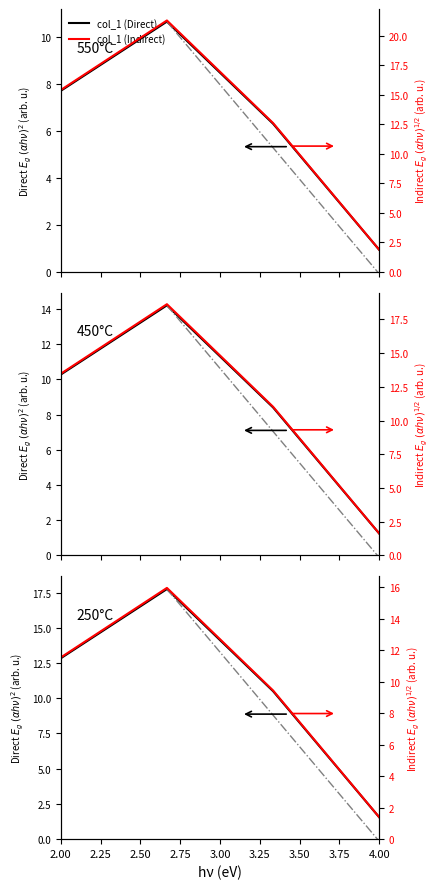

At 2.00, list the series in order from smallest to largest.

col_1 (Indirect), col_1 (Direct)